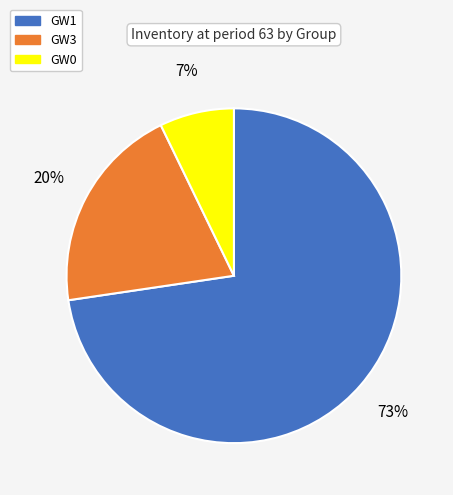

How many slices are in this pie chart?

3